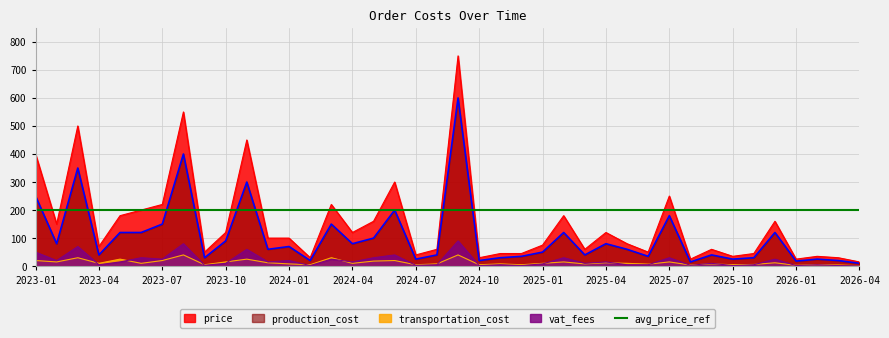

True or false: price and transportation_cost intersect in this chart.

False